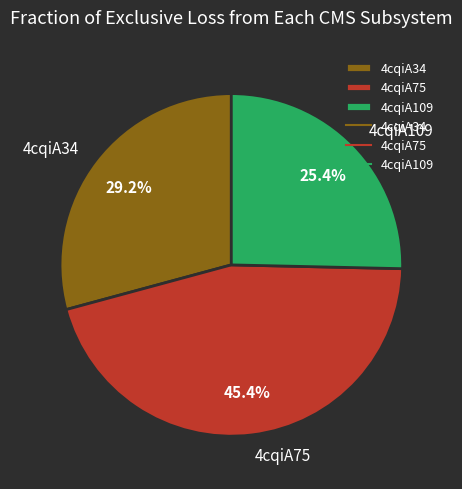

Is it true that 4cqiA75 is 45% of the pie?

True